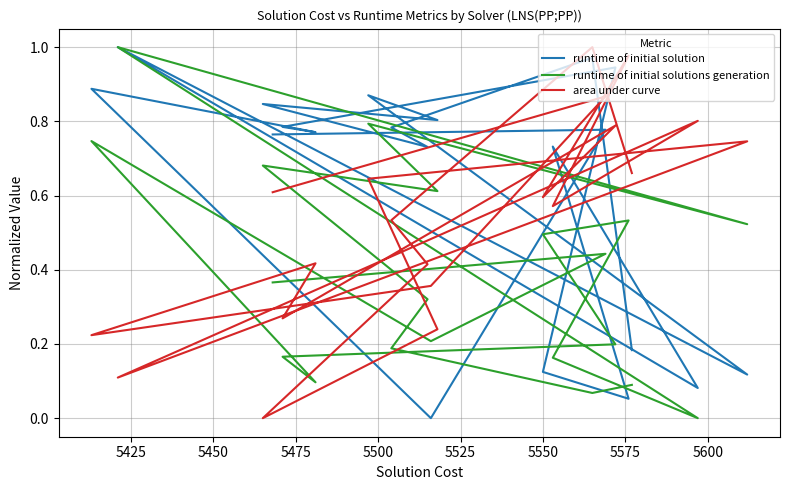

Between which two adjacent categories do runtime of initial solutions generation and area under curve first intersect?

5450 and 5475